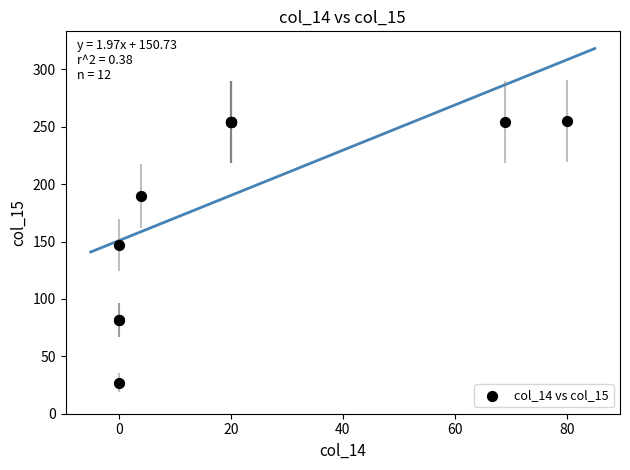

What Y value in the scatter plot is closest to 141?

147